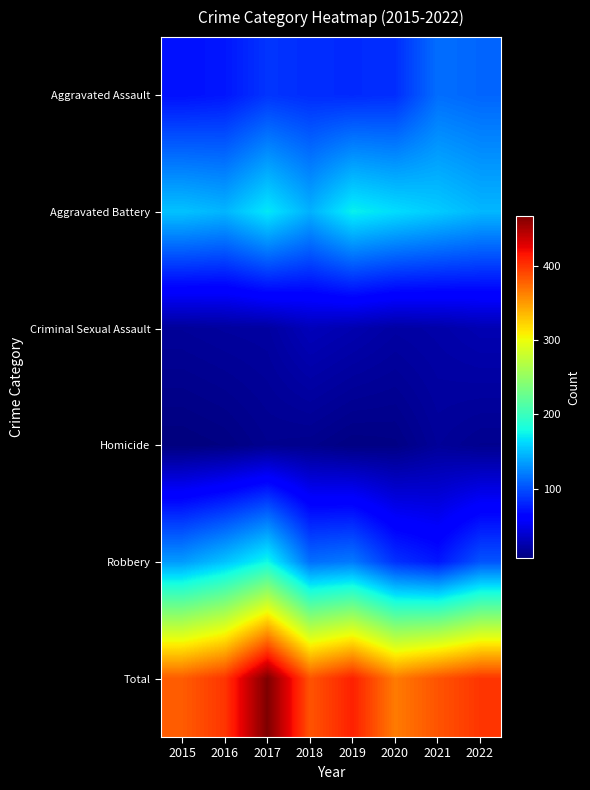

Which series has the largest total across all categories?

Total